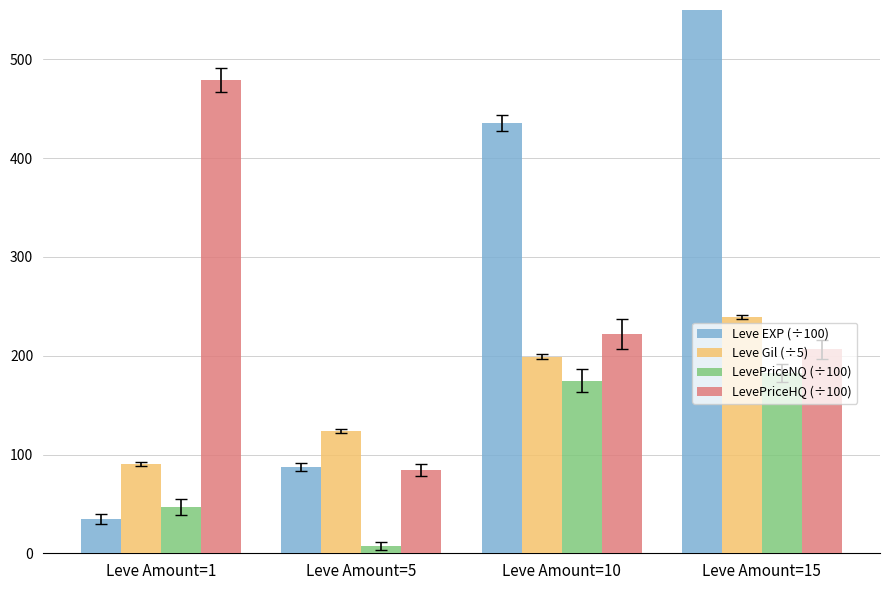

Reading left to right, what are all the values shown in this chart?

Leve EXP (÷100): 35.1	87.5	435.5	903.8
Leve Gil (÷5): 90.8	123.6	199.2	239.6
LevePriceNQ (÷100): 46.6	7.0	174.9	182.2
LevePriceHQ (÷100): 478.9	84.6	221.9	206.3